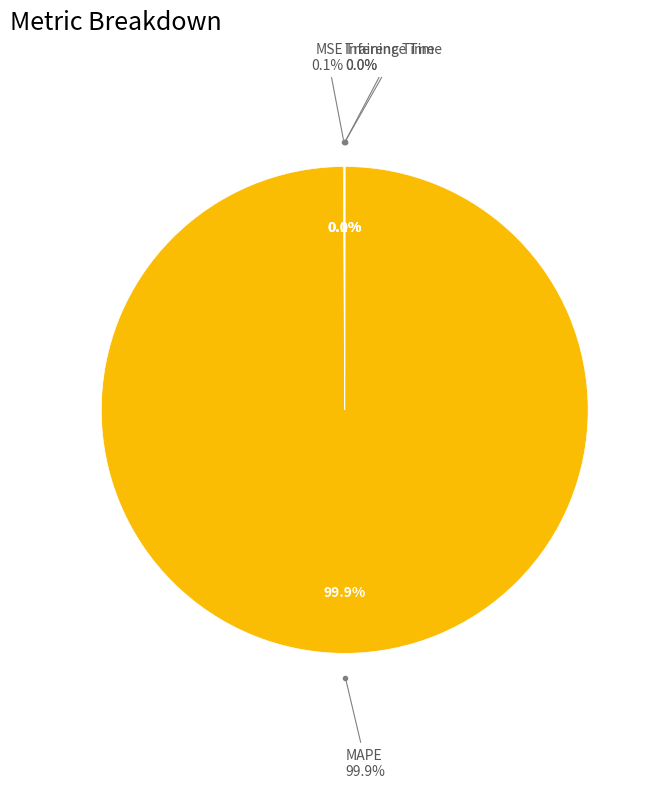

Rank the categories by value from lowest to highest.

Inference Time, Training Time, MSE, MAPE